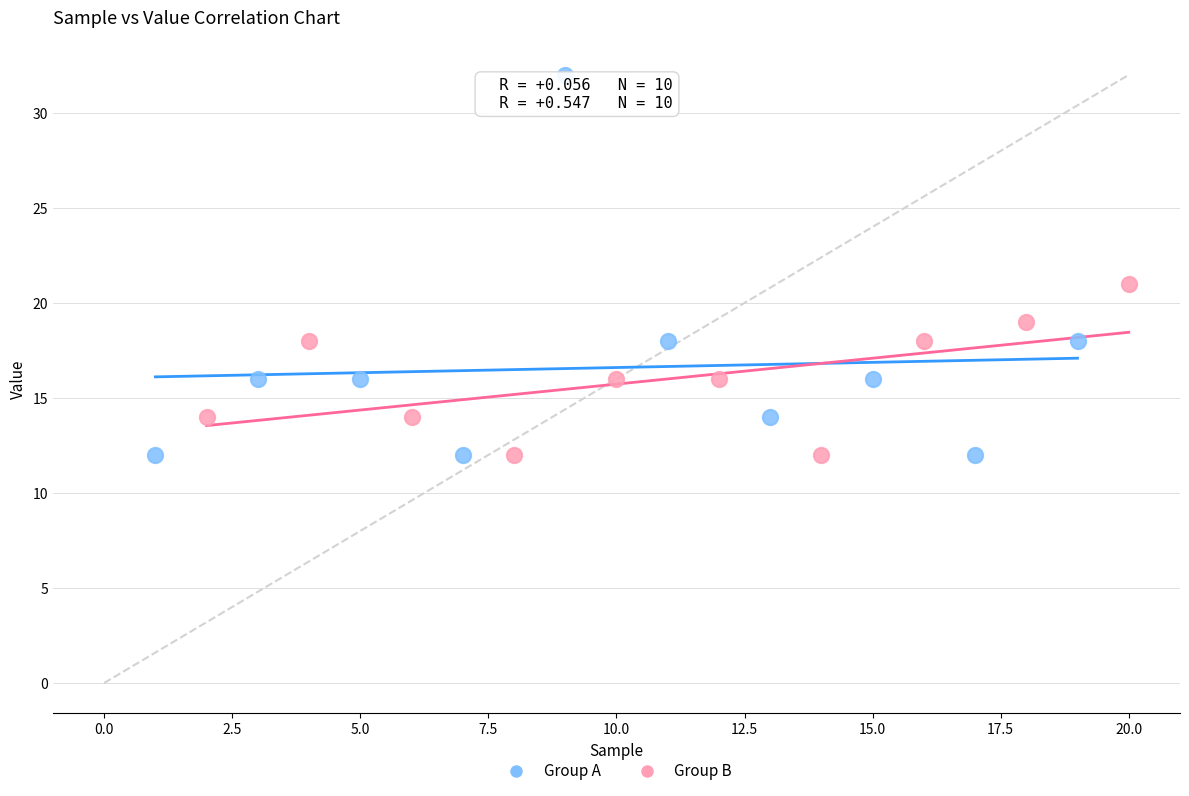

What are all the series names shown in the legend?

Group A, Group B